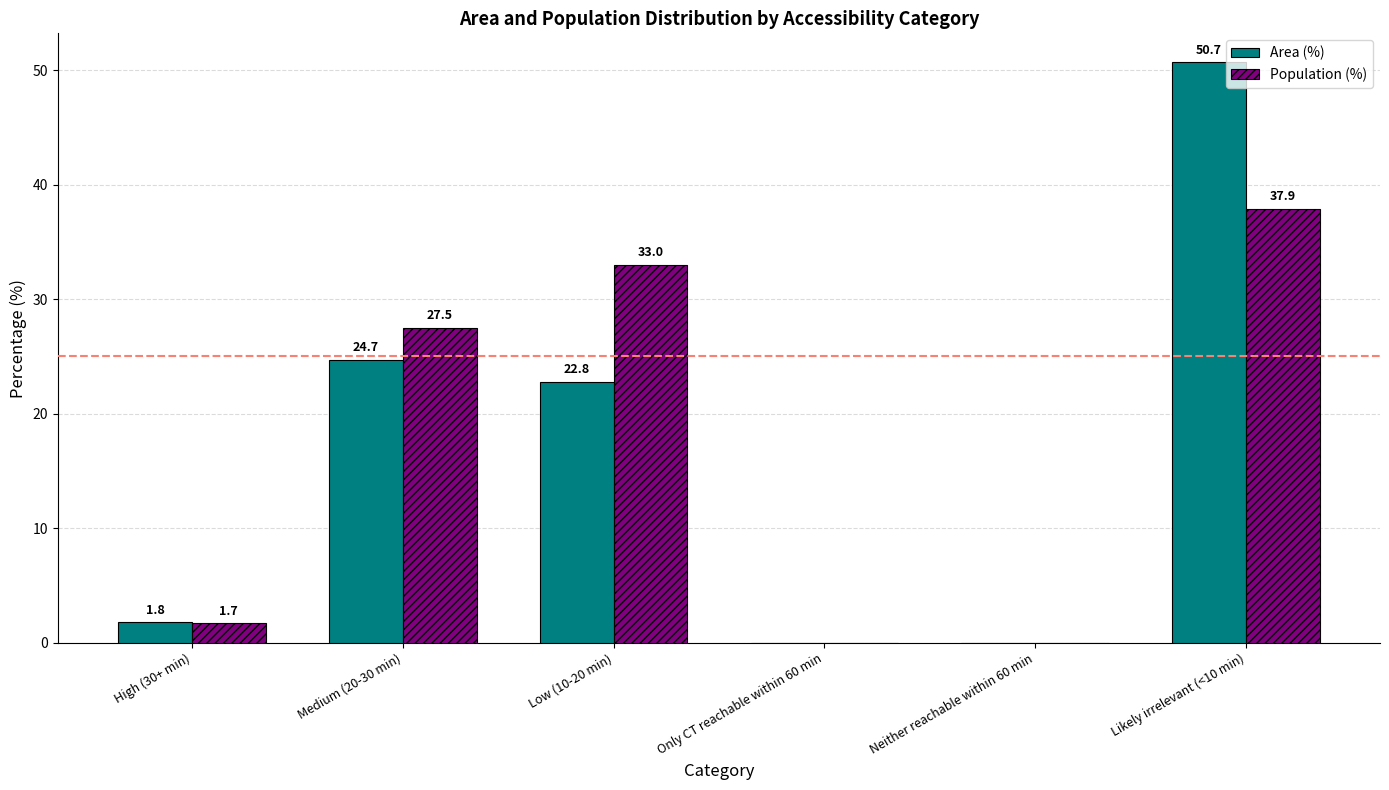

How many groups of bars are there?

6